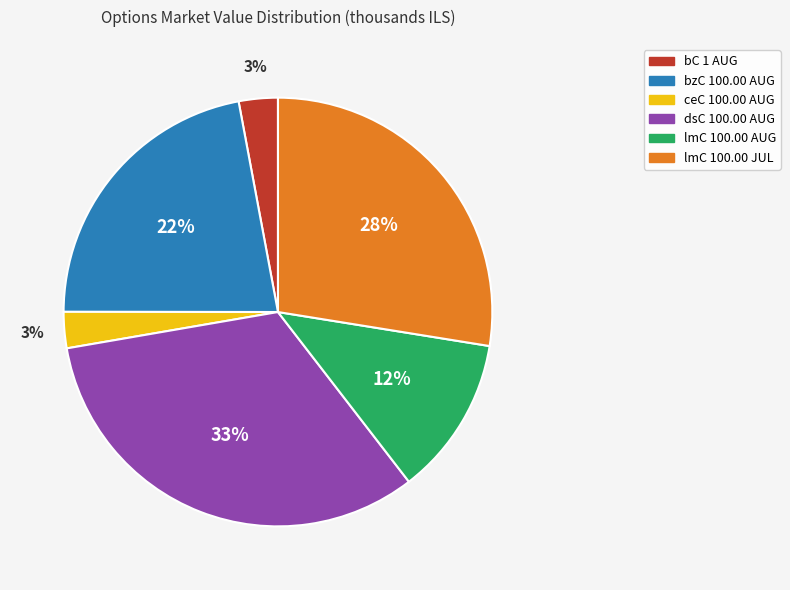

To the nearest percent, what is the average slice percentage?

17%